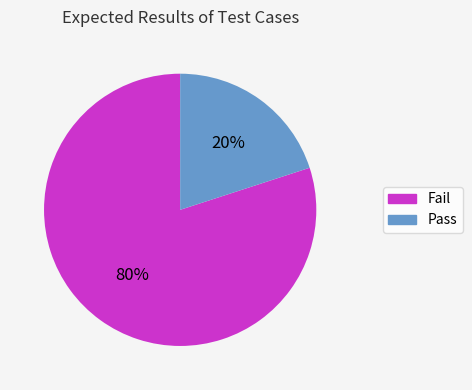

Which category has the smallest portion of the pie?

Pass